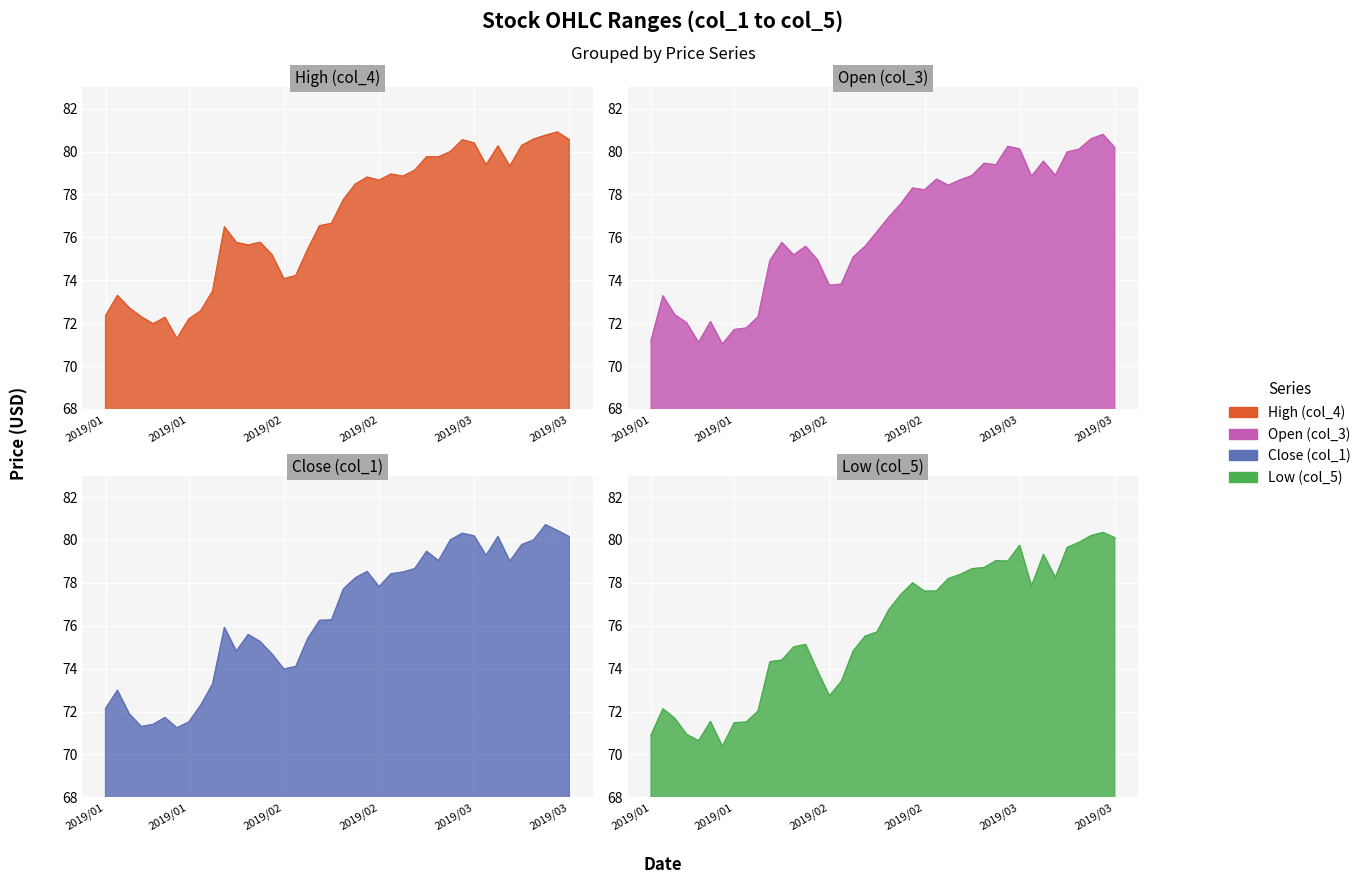

Where is the first local minimum for High (col_4)?

5